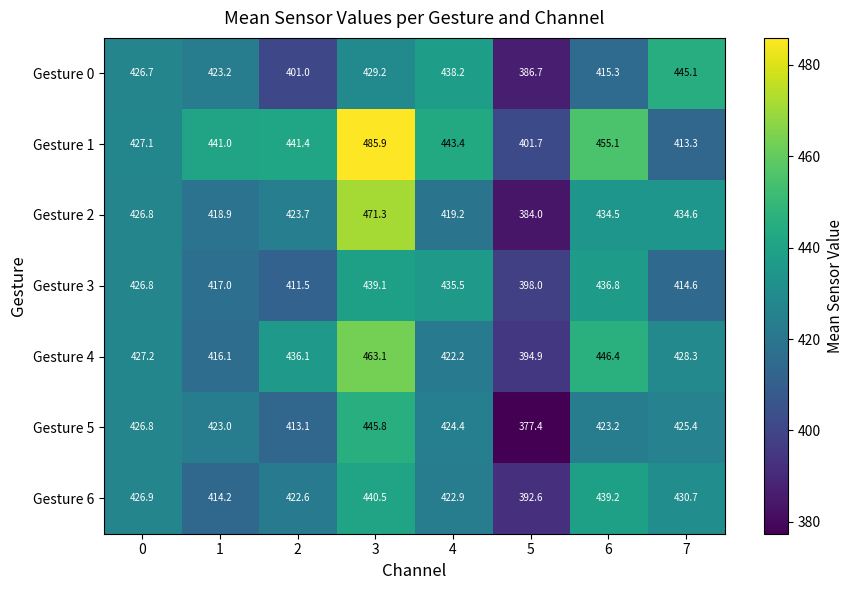

What is the smallest value displayed?

377.4